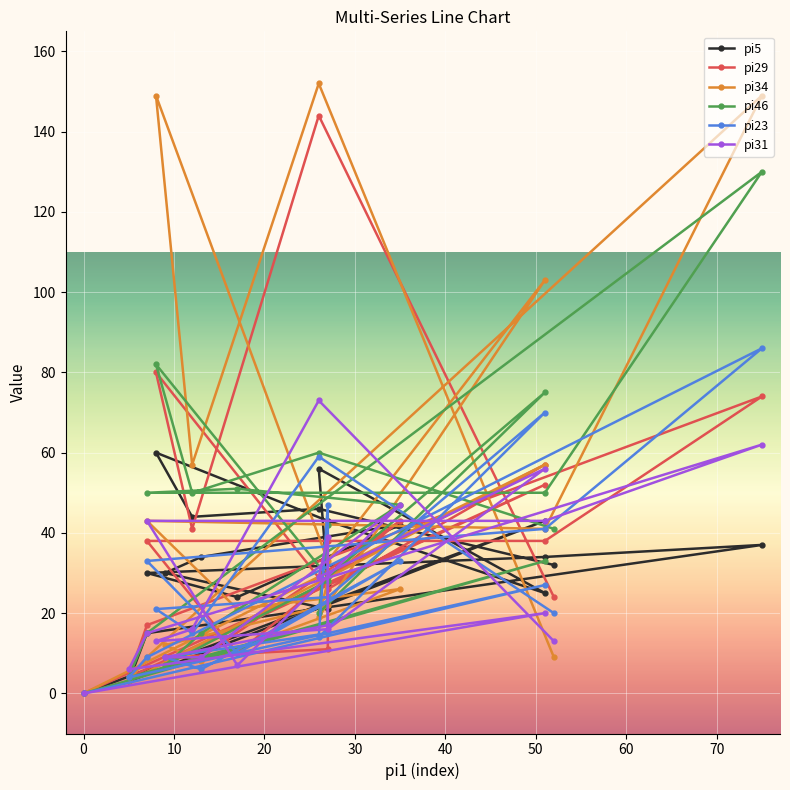

What is the difference between the maximum and minimum values in the pi5 series?

60